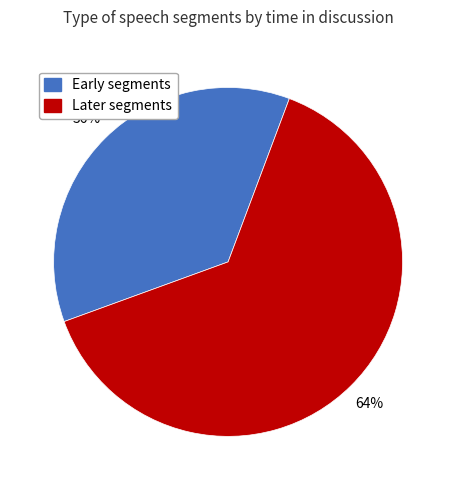

Count the number of slices in the pie.

2